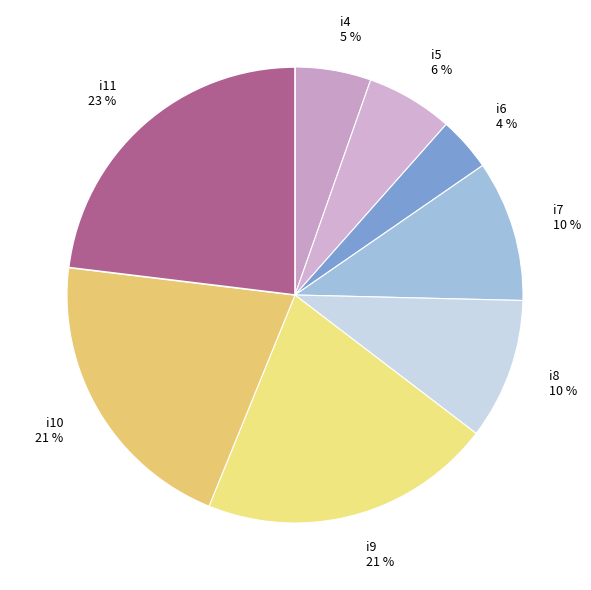

To the nearest percent, what is the combined percentage of i4 and i9?

26%